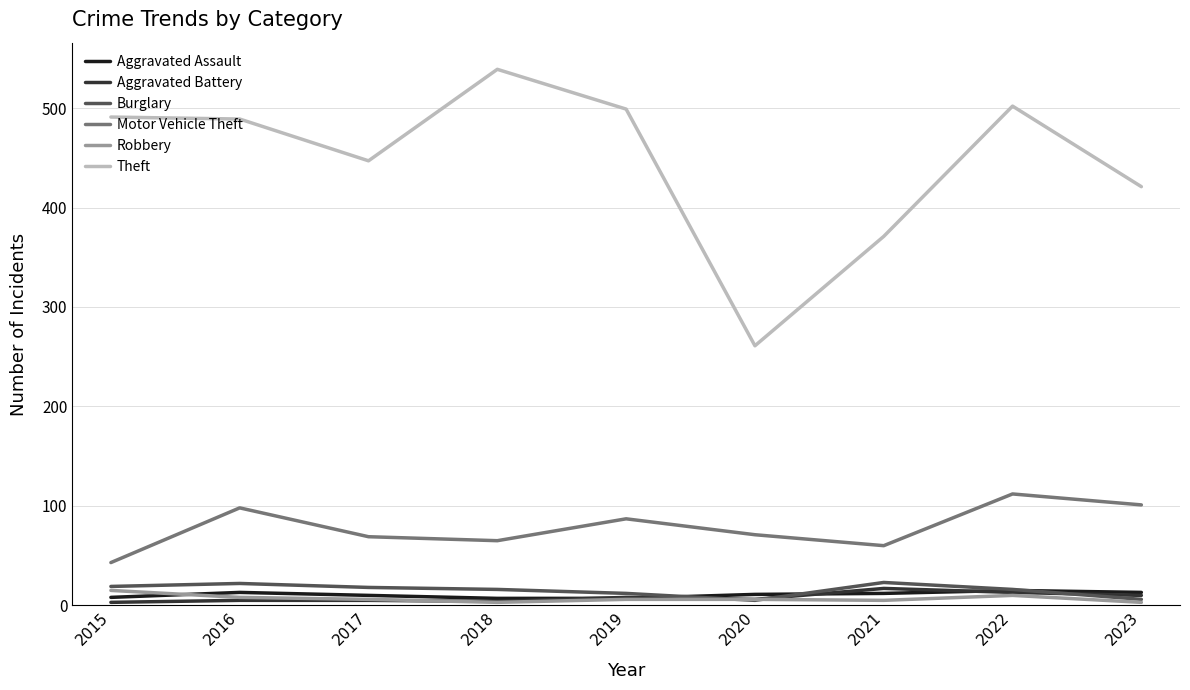

True or false: Motor Vehicle Theft has more than 0 interior local peaks.

True